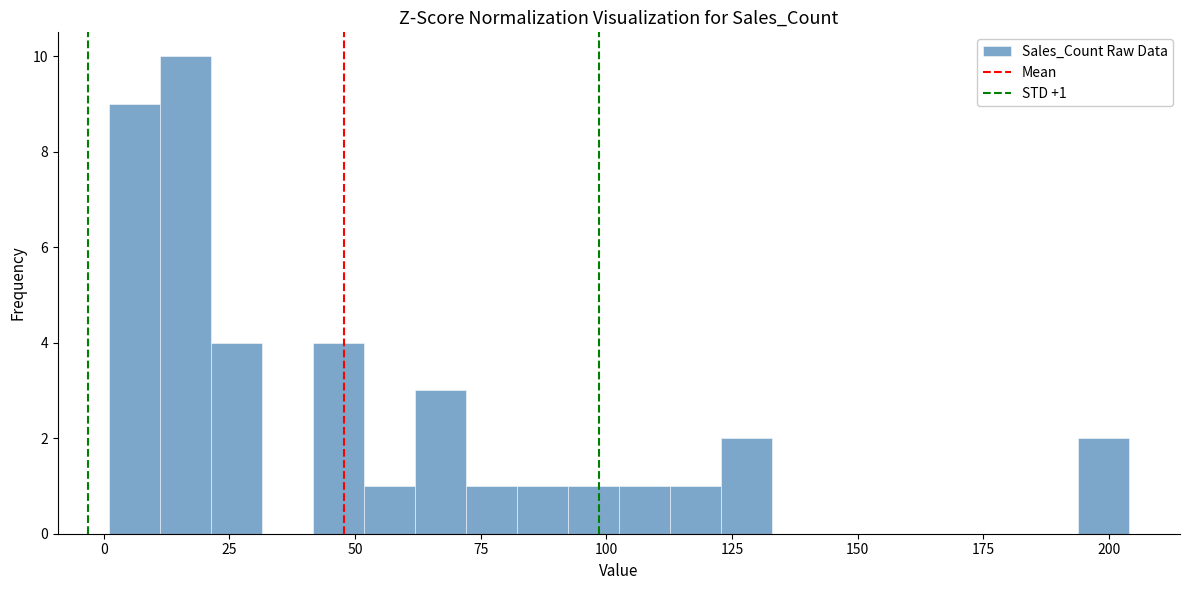

Read against the x-axis, roughly where is the centre of the tallest bar?

15